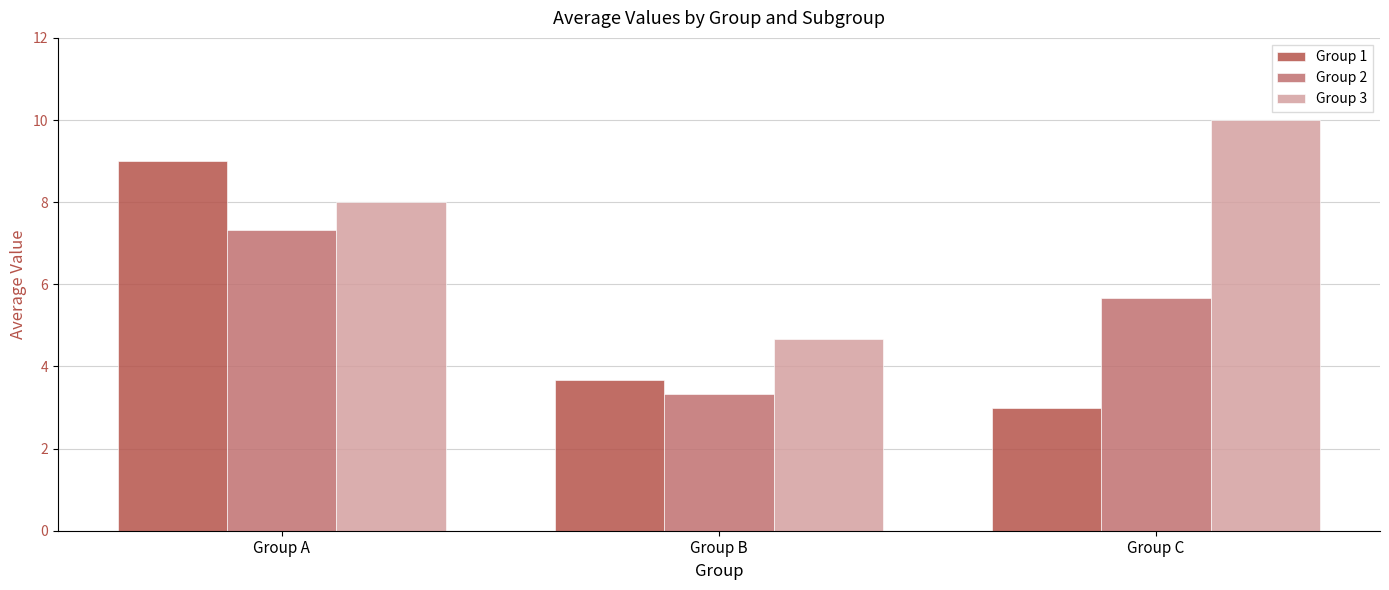

The Group 1 series shows 3.7 at Group B. True or false?

True